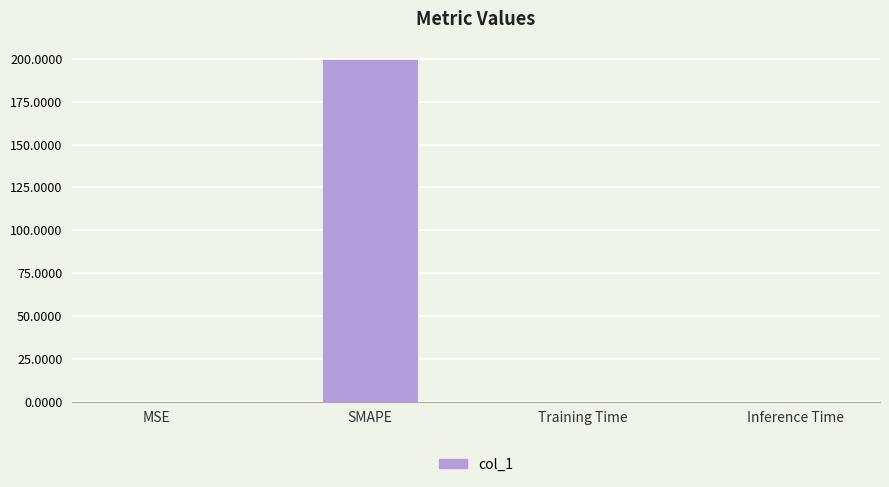

Which category has the highest value across all series?

SMAPE